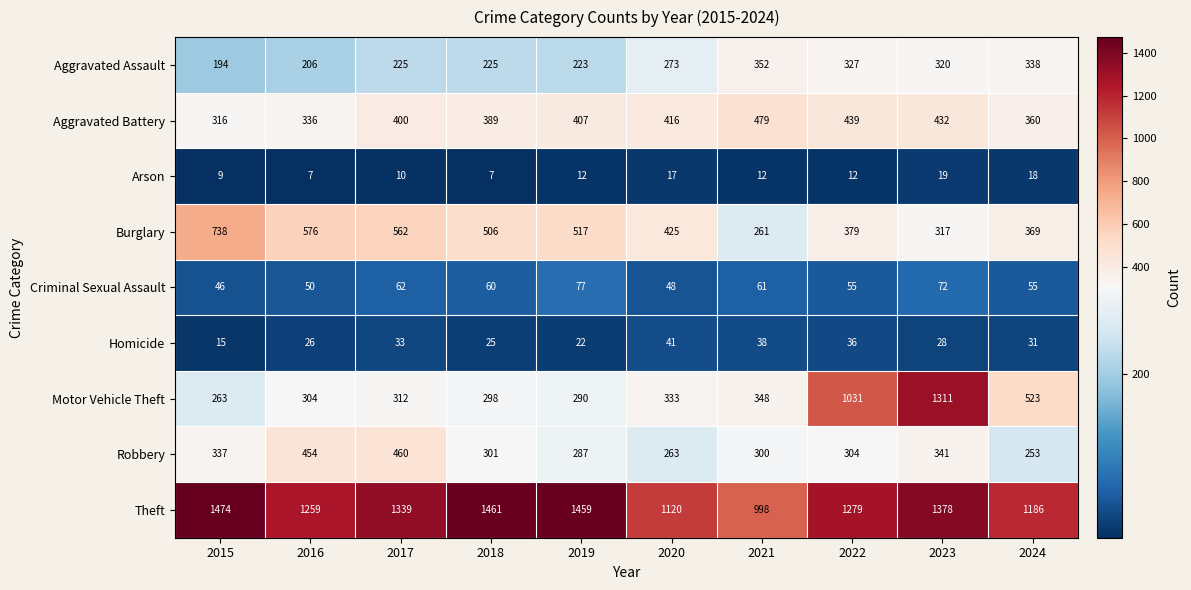

Is the value of Aggravated Battery at 2016 greater than the value of Criminal Sexual Assault at 2017?

Yes